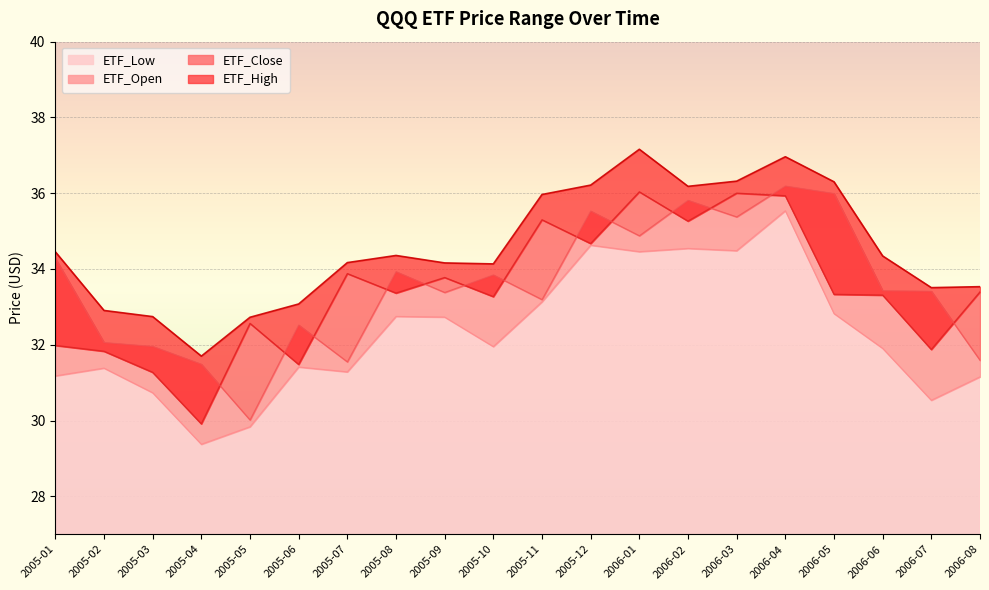

What is the label of the 4th point from the right?

2006-05